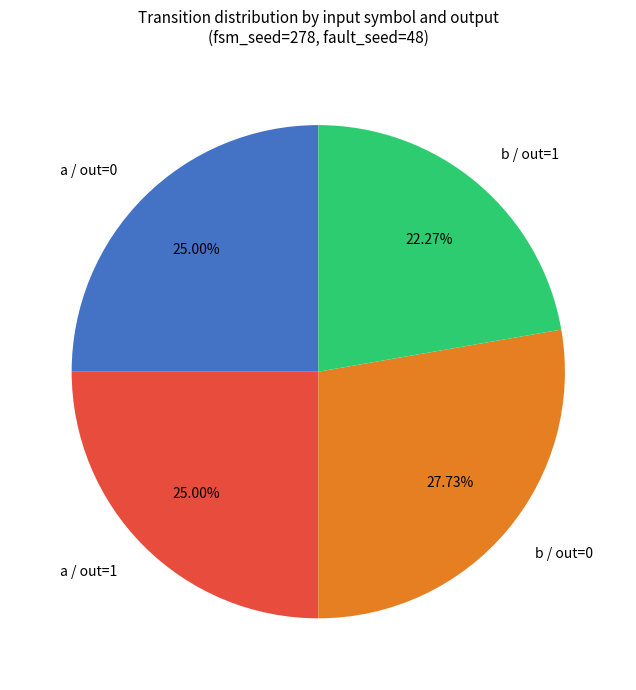

Approximately how many times larger is the value at a / out=0 compared to b / out=0?

0.9